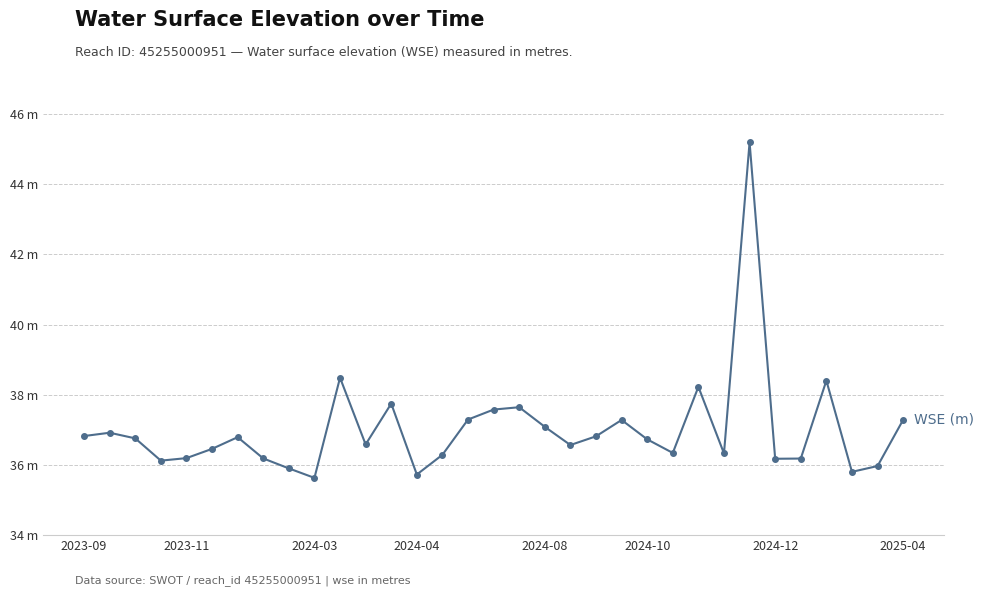

Rank the categories by value from highest to lowest.

26, 10, 29, 24, 12, 17, 16, 15, 32, 21, 18, 2023-11, 2023-09, 20, 2024-12, 2024-03, 22, 11, 19, 2024-10, 23, 25, 14, 2024-08, 2025-04, 28, 27, 2024-04, 31, 8, 30, 13, 9